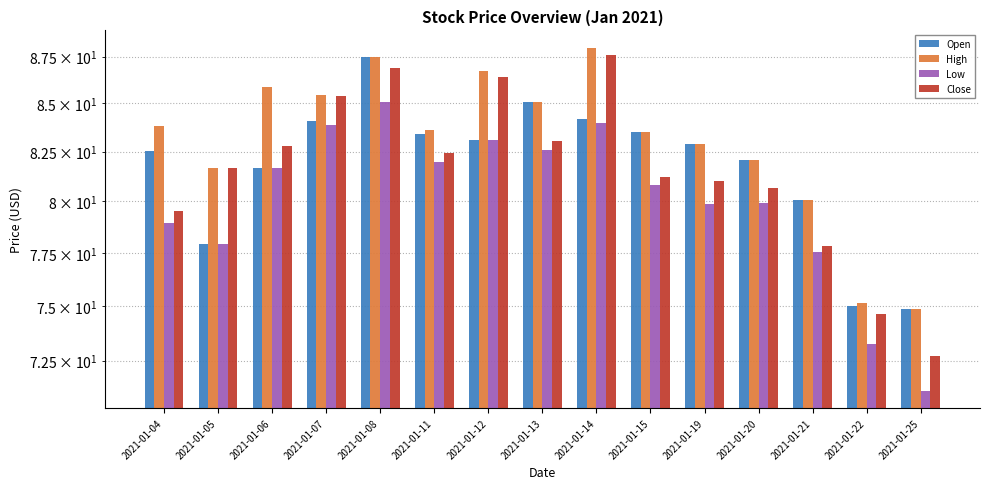

Does the chart contain stacked bars?

No